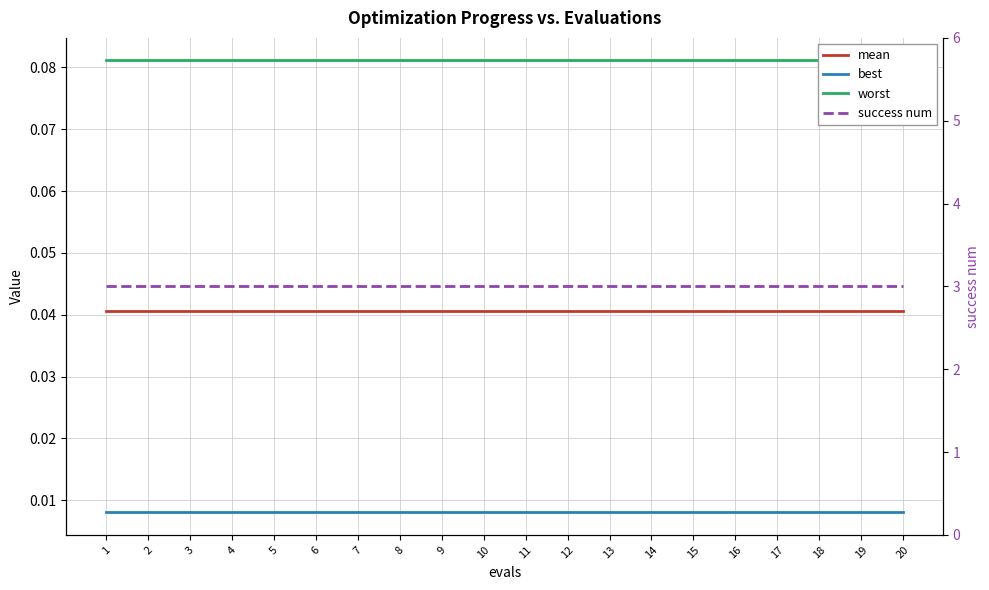

At which label is best closest to 0?

1